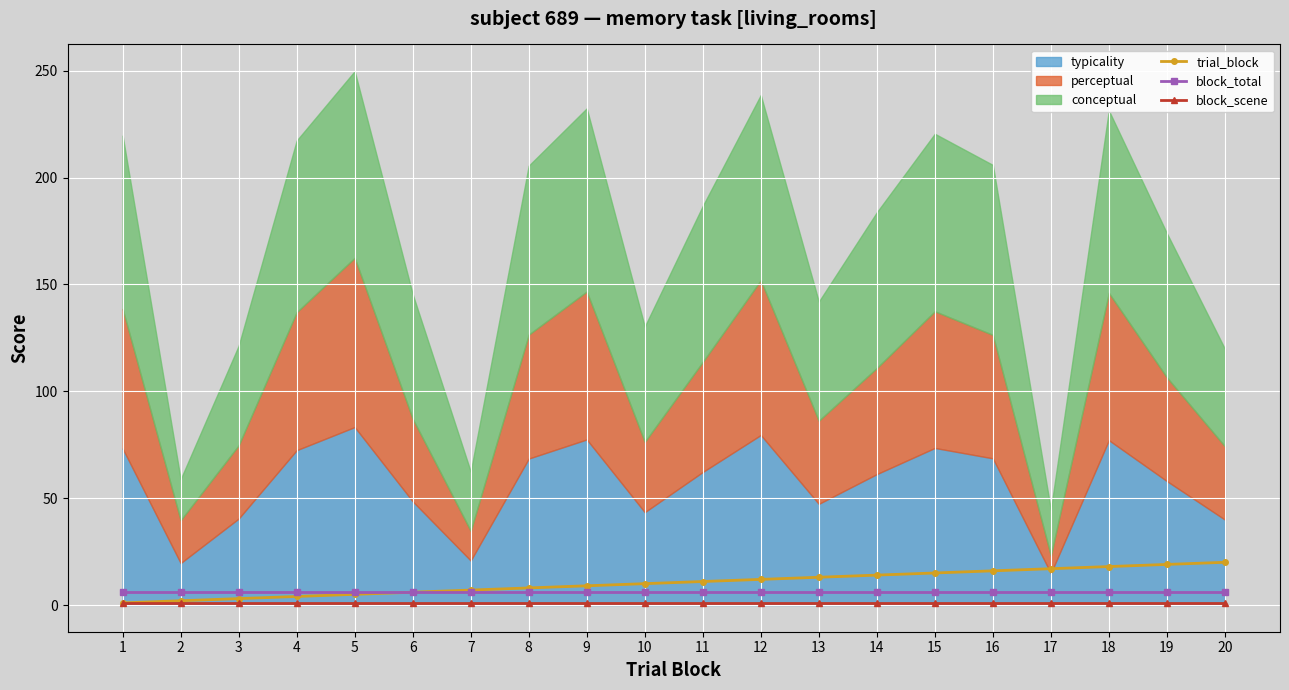

True or false: block_scene and block_total intersect in this chart.

False